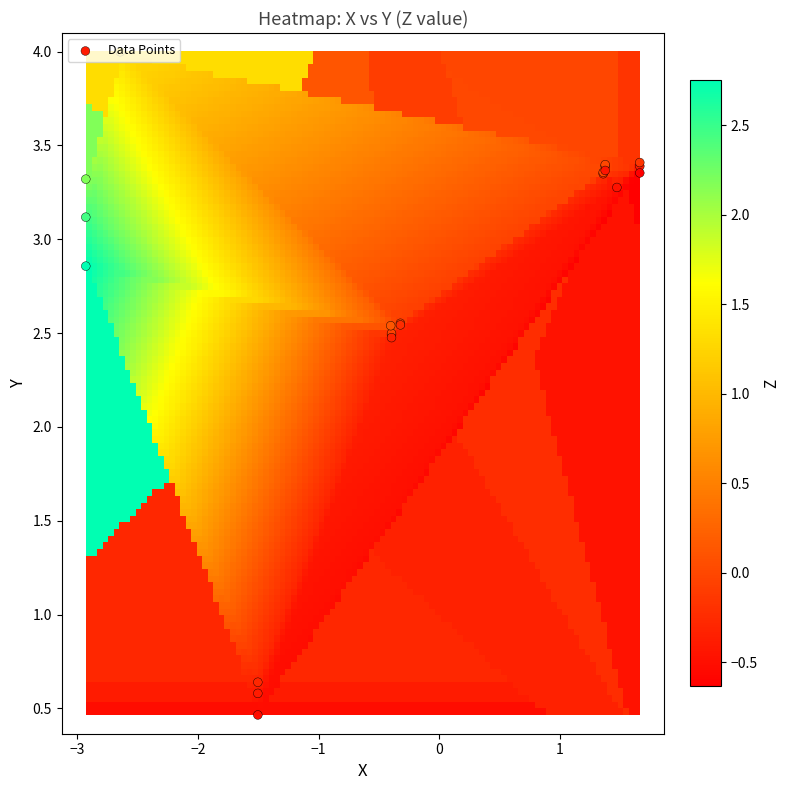

List the labels in order of Z value, largest first.

13, 6, 21, 14, 9, 10, 11, 8, 2, 12, 1, 3, 17, 4, 7, 16, 0, 5, 19, 18, 15, 20